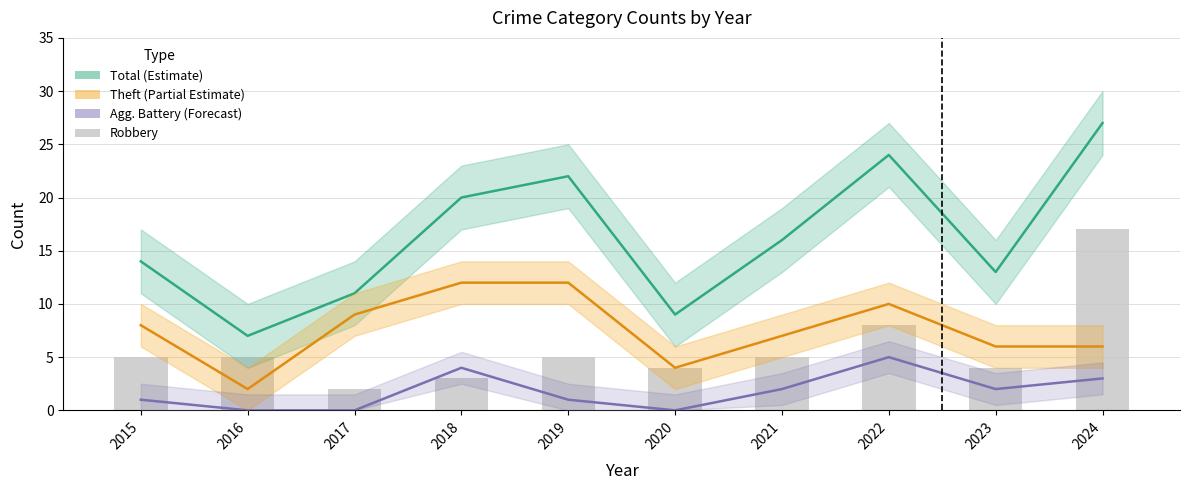

Reading right to left, extract all data points from this chart.

Total (Estimate): 27	13	24	16	9	22	20	11	7	14
Theft (Partial Estimate): 6	6	10	7	4	12	12	9	2	8
Aggravated Battery (Forecast): 3	2	5	2	0	1	4	0	0	1
Robbery: 17	4	8	5	4	5	3	2	5	5